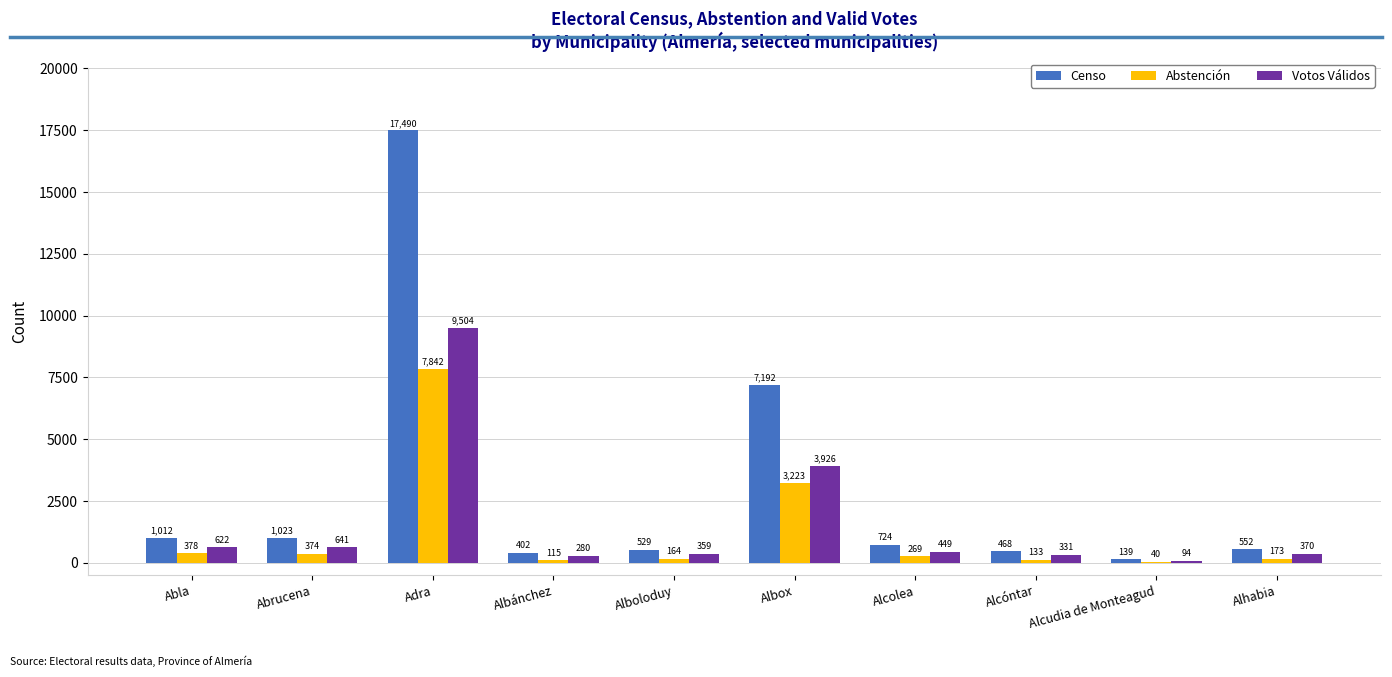

Which label corresponds to the largest value in the chart?

Adra